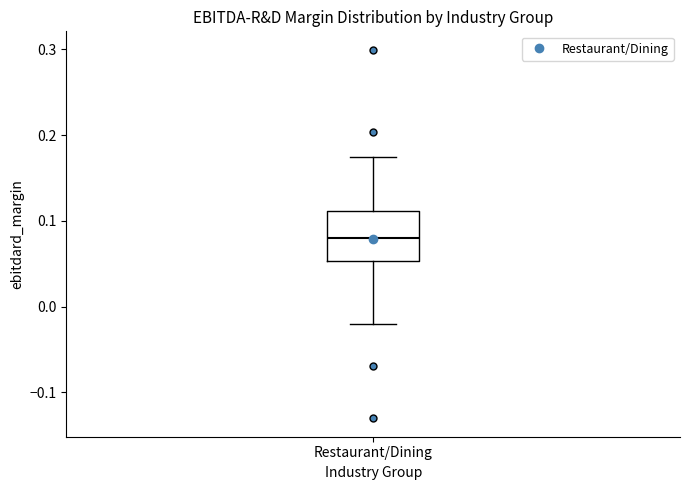

Transcribe this box plot: give where the median line is, the range the box spans, and where the two whiskers end, as read against the y-axis. The values are not printed on the chart, so give them approximately, as read against the axis.

median 0.08, box 0.05 to 0.11, whiskers -0.02 to 0.17